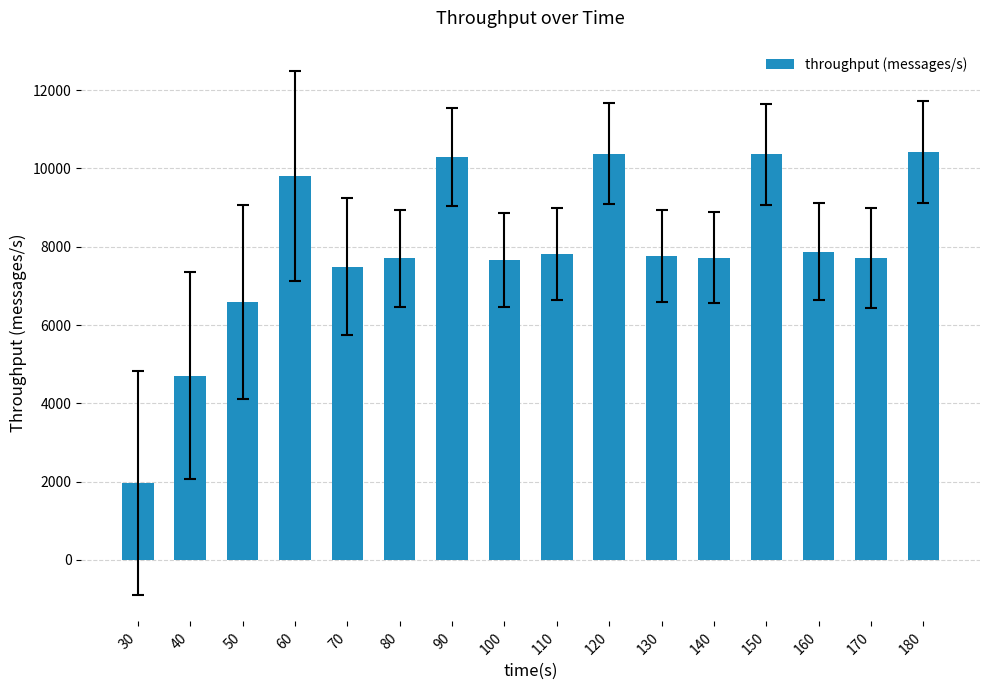

What is the difference between the maximum and minimum values?

8463